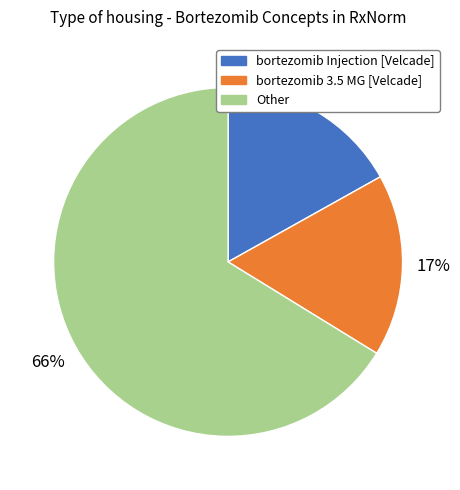

Which has a higher value, Other or bortezomib 3.5 MG [Velcade]?

Other